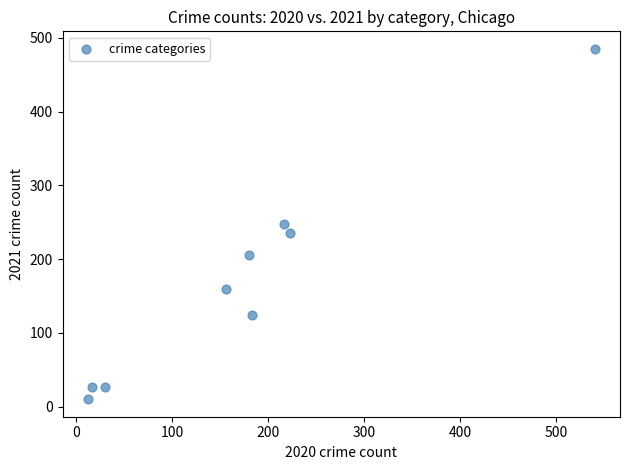

What is the average X value?

173